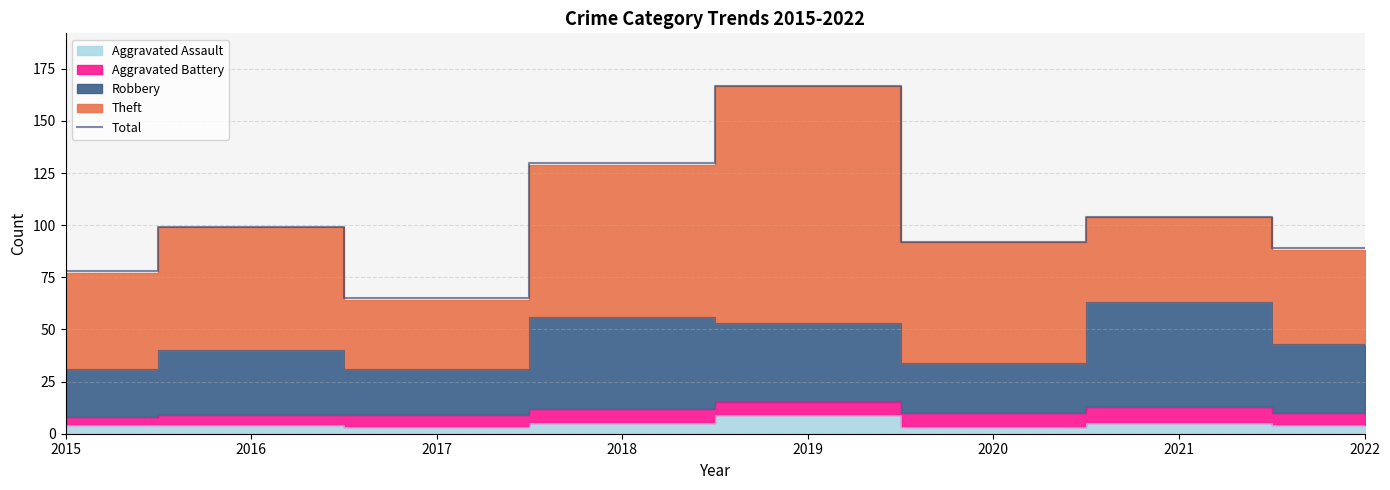

Rank the categories by value from highest to lowest.

2019, 2018, 2021, 2016, 2020, 2022, 2015, 2017